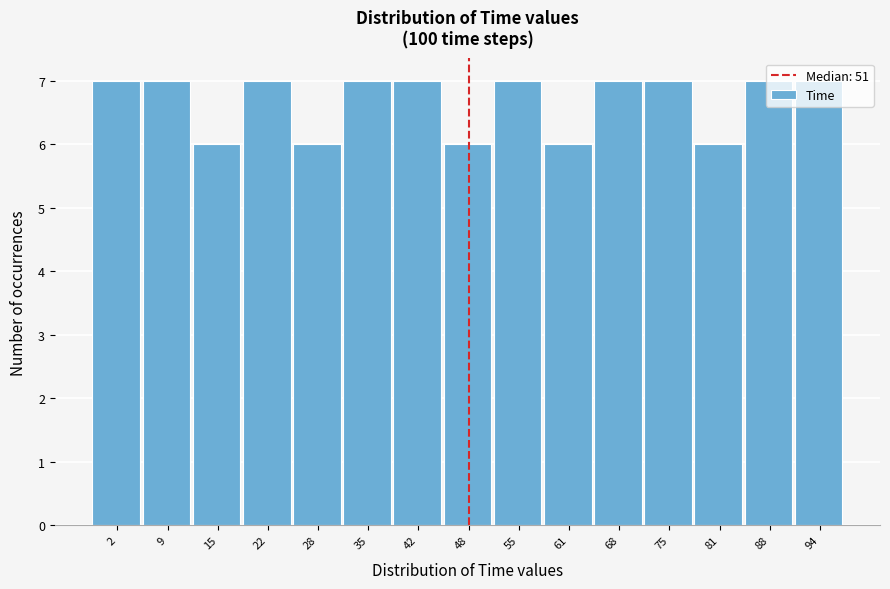

What is the smallest value displayed?

6